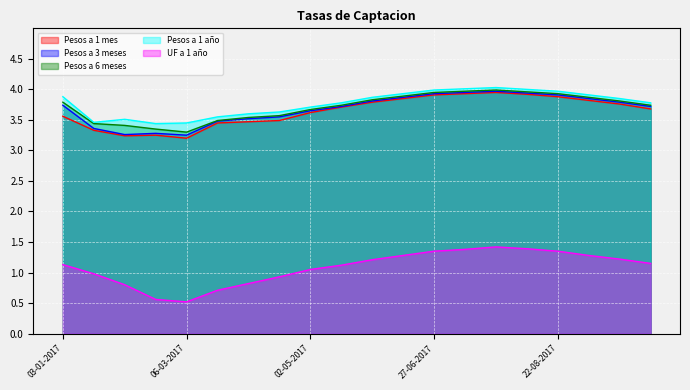

List the labels in order of Pesos a 6 meses value, largest first.

25-07-2017, 11-07-2017, 08-08-2017, 27-06-2017, 22-08-2017, 13-06-2017, 05-09-2017, 30-05-2017, 19-09-2017, 03-01-2017, 16-05-2017, 03-10-2017, 02-05-2017, 17-04-2017, 03-04-2017, 20-03-2017, 20-01-2017, 06-02-2017, 20-02-2017, 06-03-2017